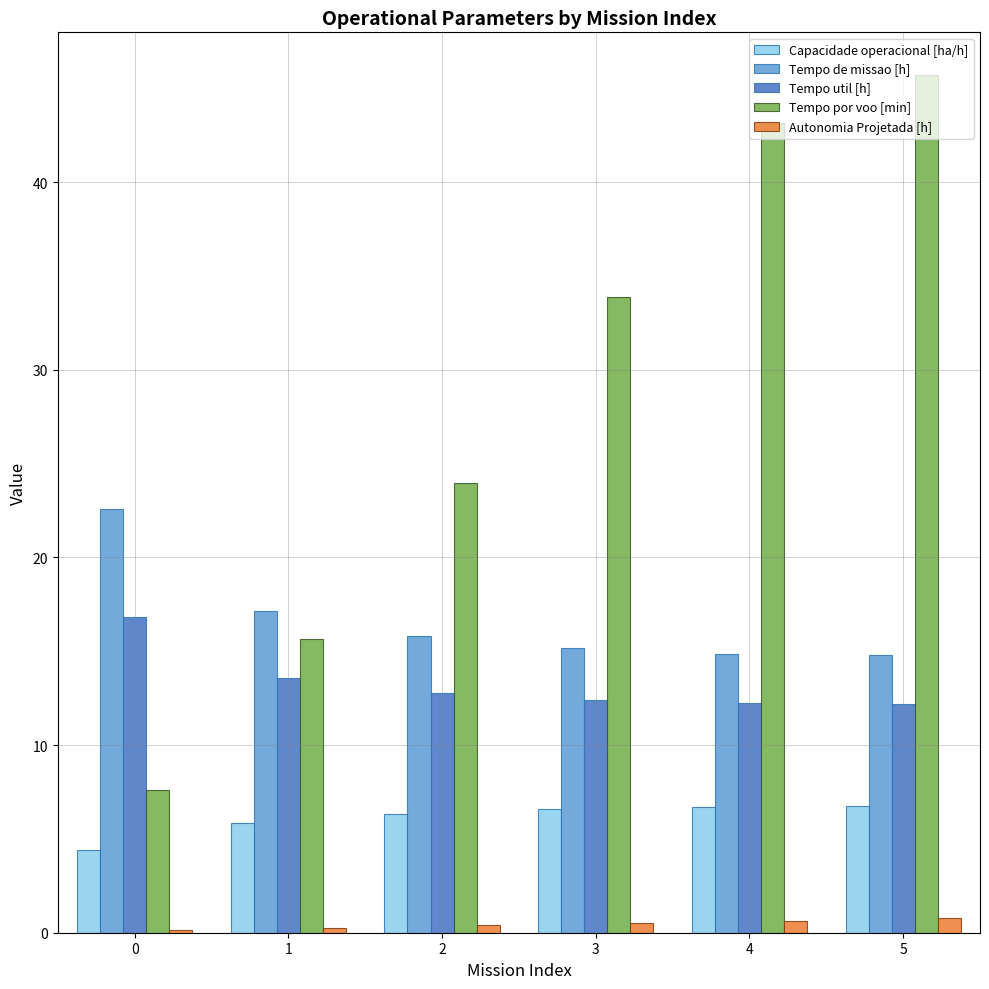

Between 1 and 2, which series saw the biggest shift?

Tempo por voo [min]